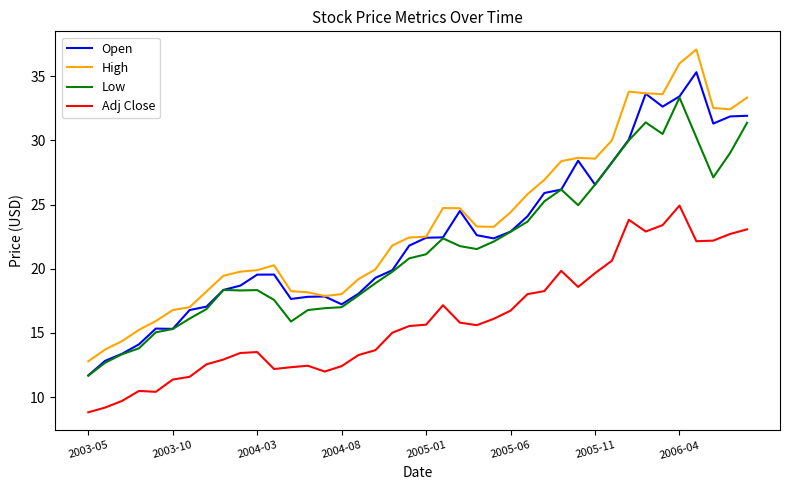

True or false: Open has more than 2 interior local peaks.

True